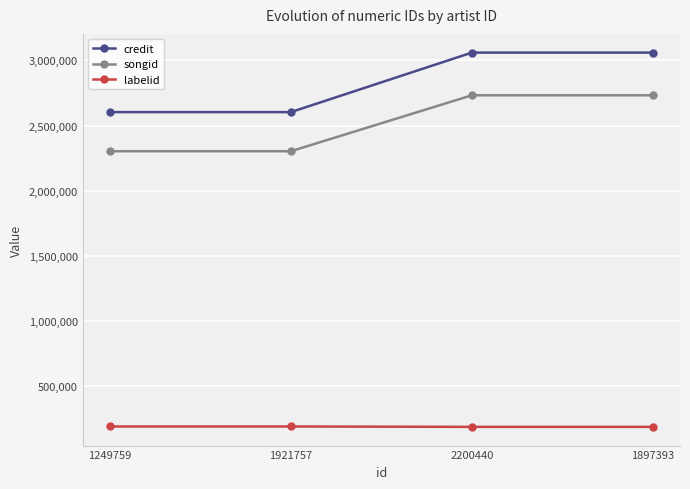

What is the minimum value for labelid?

184722